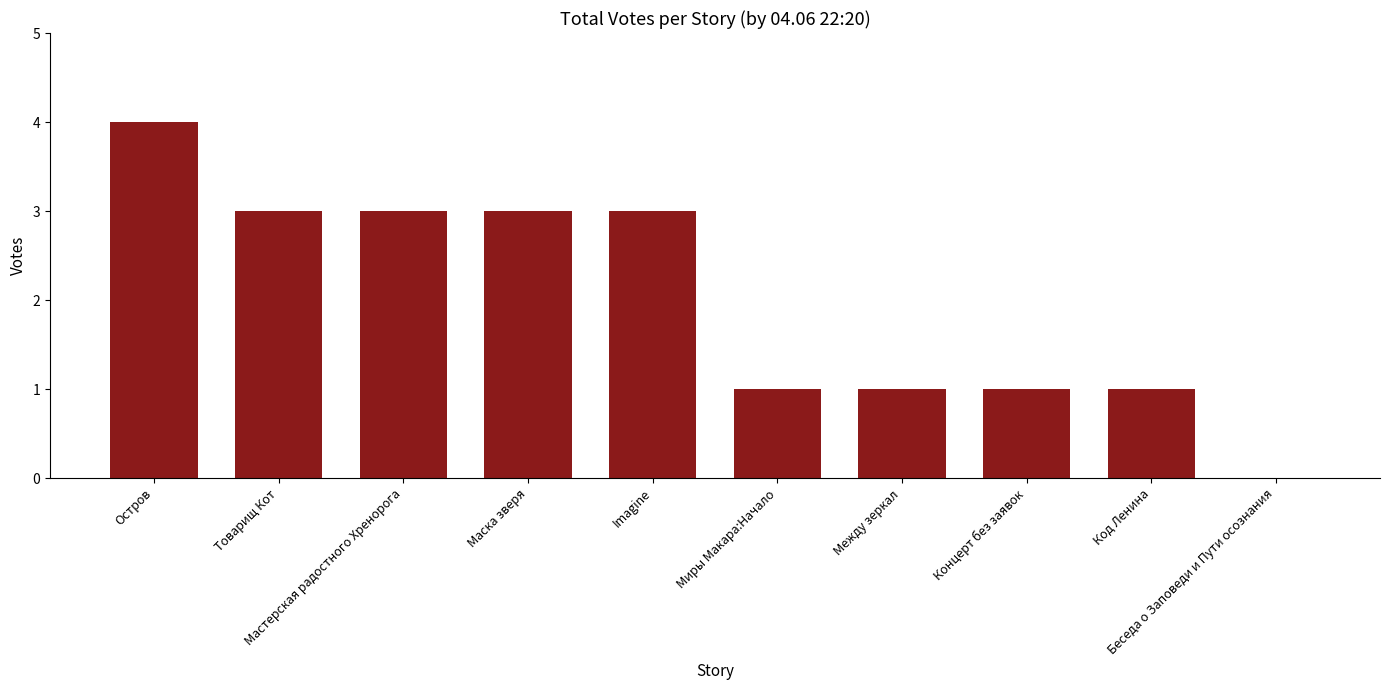

What is the greatest value displayed?

4